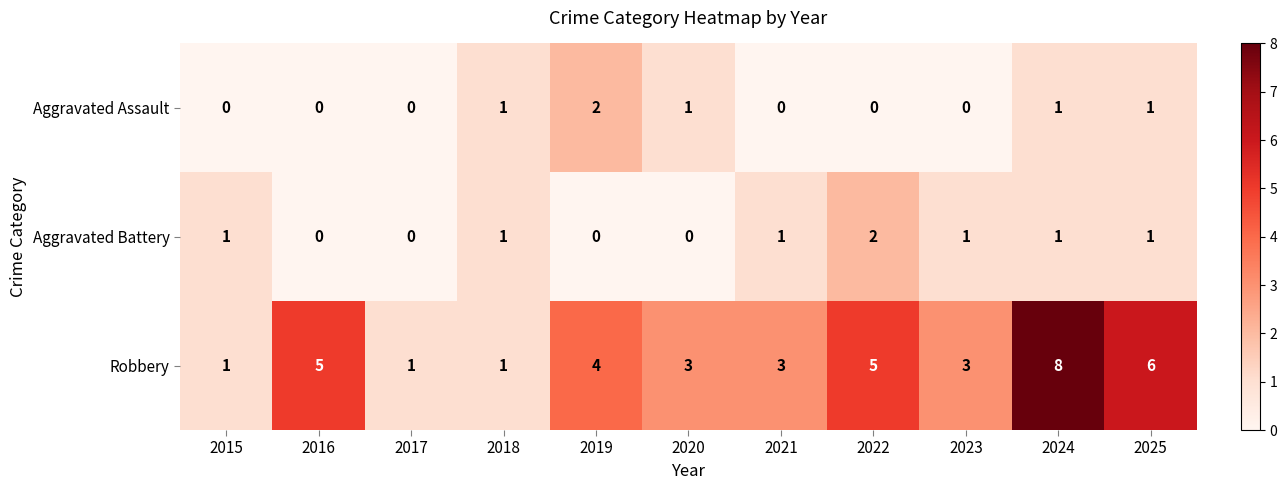

What is the total value across all series at 2024?

10